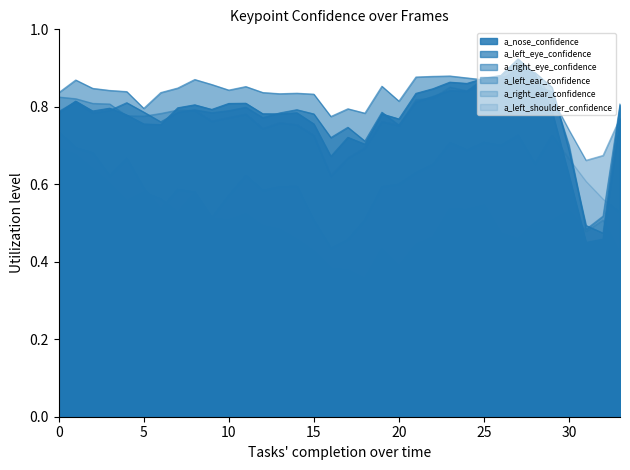

Reading left to right, extract all data points from this chart.

a_nose_confidence: 0.8	0.8	0.8	0.8	0.8	0.8	0.8	0.8	0.8	0.8	0.8	0.8	0.8	0.8	0.8	0.8	0.7	0.7	0.7	0.8	0.8	0.8	0.8	0.9	0.9	0.9	0.9	0.9	0.9	0.8	0.6	0.4	0.5	0.8
a_left_eye_confidence: 0.8	0.8	0.8	0.8	0.8	0.8	0.8	0.8	0.8	0.8	0.8	0.8	0.8	0.8	0.8	0.8	0.7	0.7	0.7	0.8	0.8	0.8	0.8	0.8	0.8	0.9	0.9	0.9	0.9	0.9	0.7	0.5	0.5	0.8
a_right_eye_confidence: 0.8	0.9	0.8	0.8	0.8	0.8	0.8	0.8	0.9	0.9	0.8	0.9	0.8	0.8	0.8	0.8	0.8	0.8	0.8	0.9	0.8	0.9	0.9	0.9	0.9	0.9	0.9	0.9	0.9	0.8	0.7	0.5	0.5	0.8
a_left_ear_confidence: 0.8	0.8	0.8	0.8	0.8	0.8	0.8	0.8	0.8	0.8	0.8	0.8	0.7	0.8	0.8	0.7	0.6	0.7	0.7	0.8	0.8	0.8	0.8	0.9	0.8	0.9	0.9	0.9	0.9	0.8	0.7	0.7	0.7	0.8
a_right_ear_confidence: 0.7	0.7	0.7	0.6	0.7	0.6	0.5	0.6	0.6	0.5	0.5	0.5	0.5	0.5	0.5	0.4	0.4	0.4	0.4	0.4	0.4	0.4	0.5	0.5	0.5	0.5	0.5	0.5	0.5	0.5	0.5	0.5	0.5	0.4
a_left_shoulder_confidence: 0.7	0.7	0.6	0.6	0.6	0.6	0.6	0.5	0.6	0.5	0.6	0.6	0.6	0.6	0.6	0.5	0.4	0.5	0.5	0.6	0.6	0.6	0.7	0.7	0.7	0.7	0.7	0.7	0.7	0.7	0.7	0.6	0.6	0.5